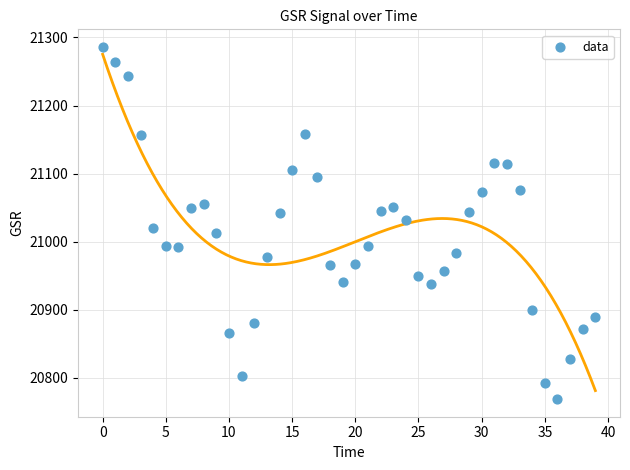

What is the range of Y values (max minus min)?

517.4